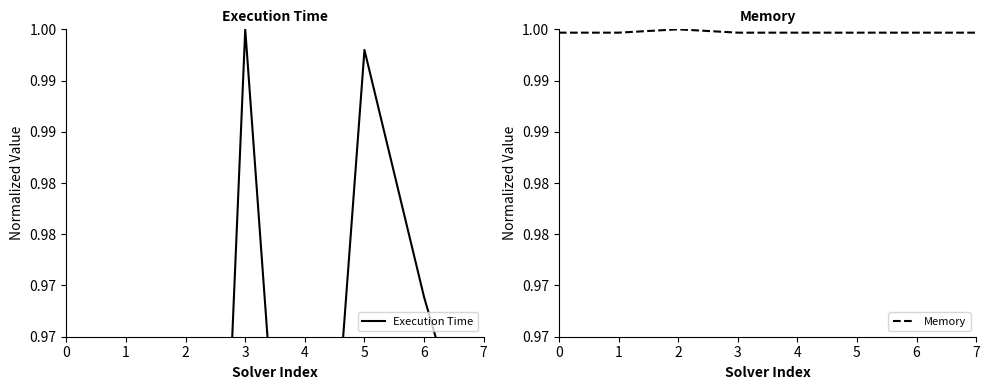

Reading right to left, what are all the values shown in this chart?

Execution Time: 7=1.0	6=1.0	5=1.0	4=0.9	3=1.0	2=0.9	1=0.9	0=0.9
Memory: 7=1.0	6=1.0	5=1.0	4=1.0	3=1.0	2=1.0	1=1.0	0=1.0